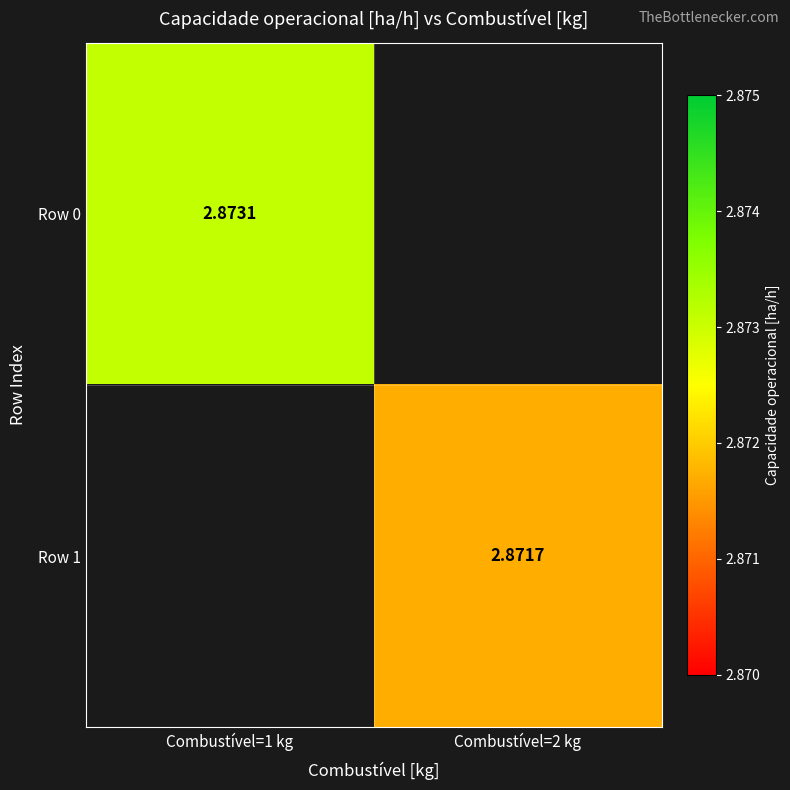

Is the value of Row 1 at Combustível=2 kg greater than the value of Row 0 at Combustível=1 kg?

No